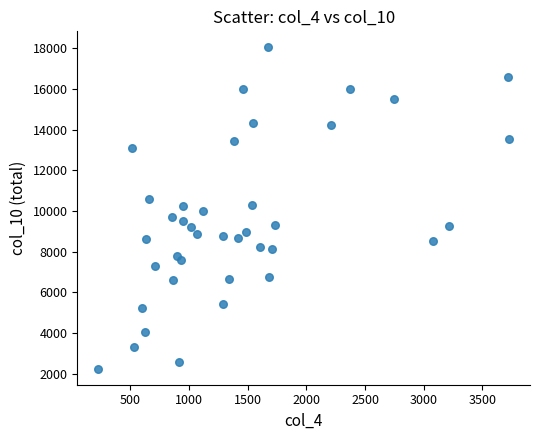

What is the range of Y values (max minus min)?

15790.0